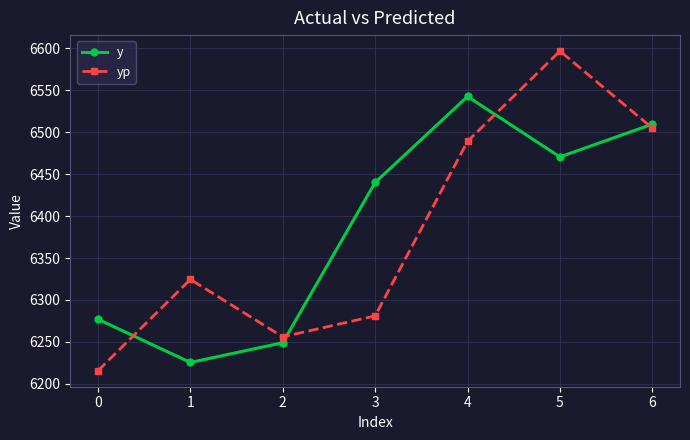

What is the highest value of the yp series?

6596.6